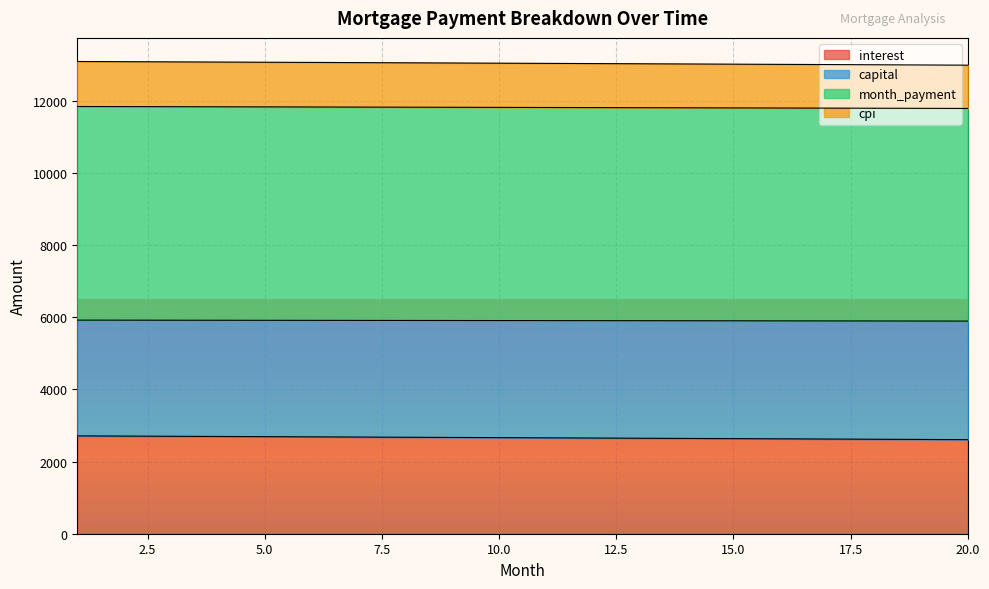

True or false: cpi has a value of 11803.0 at 15.

True